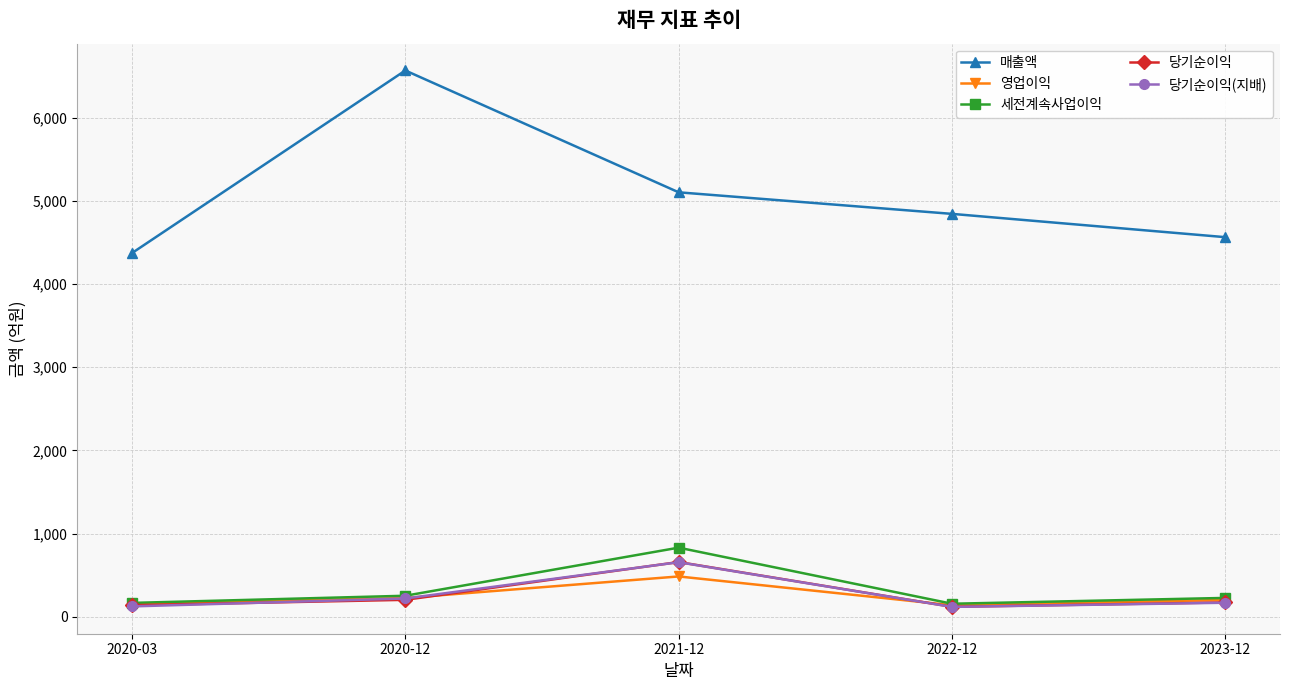

Which series has the largest total across all categories?

매출액